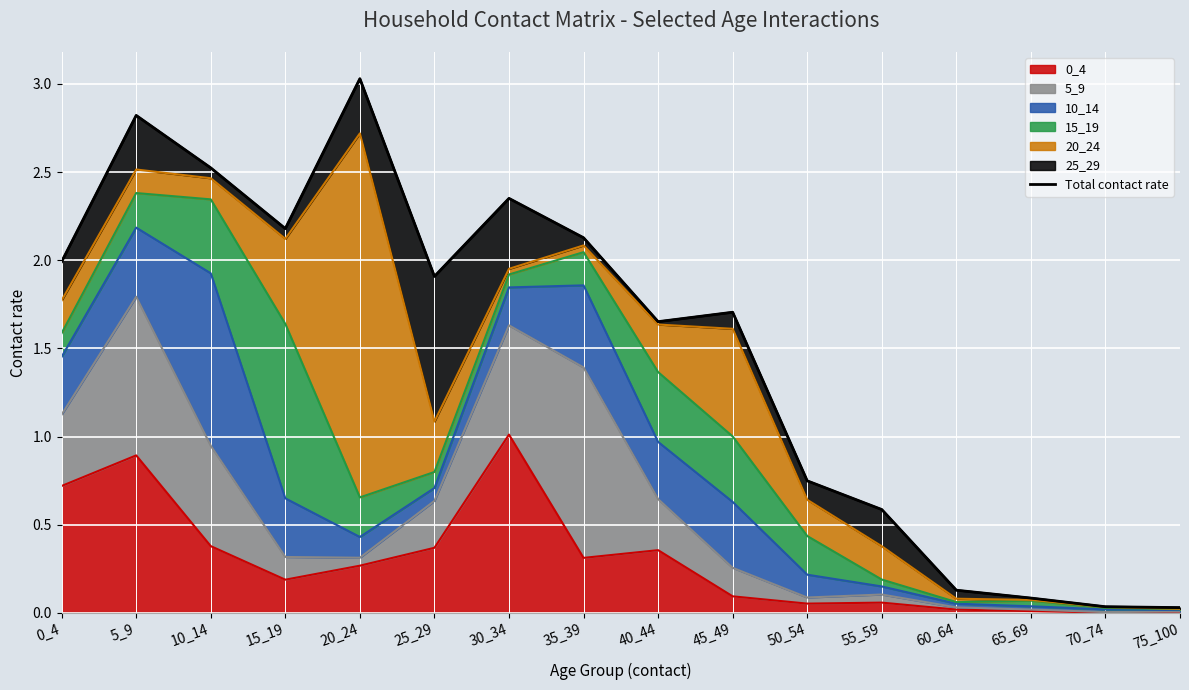

What is the greatest value displayed?

3.0